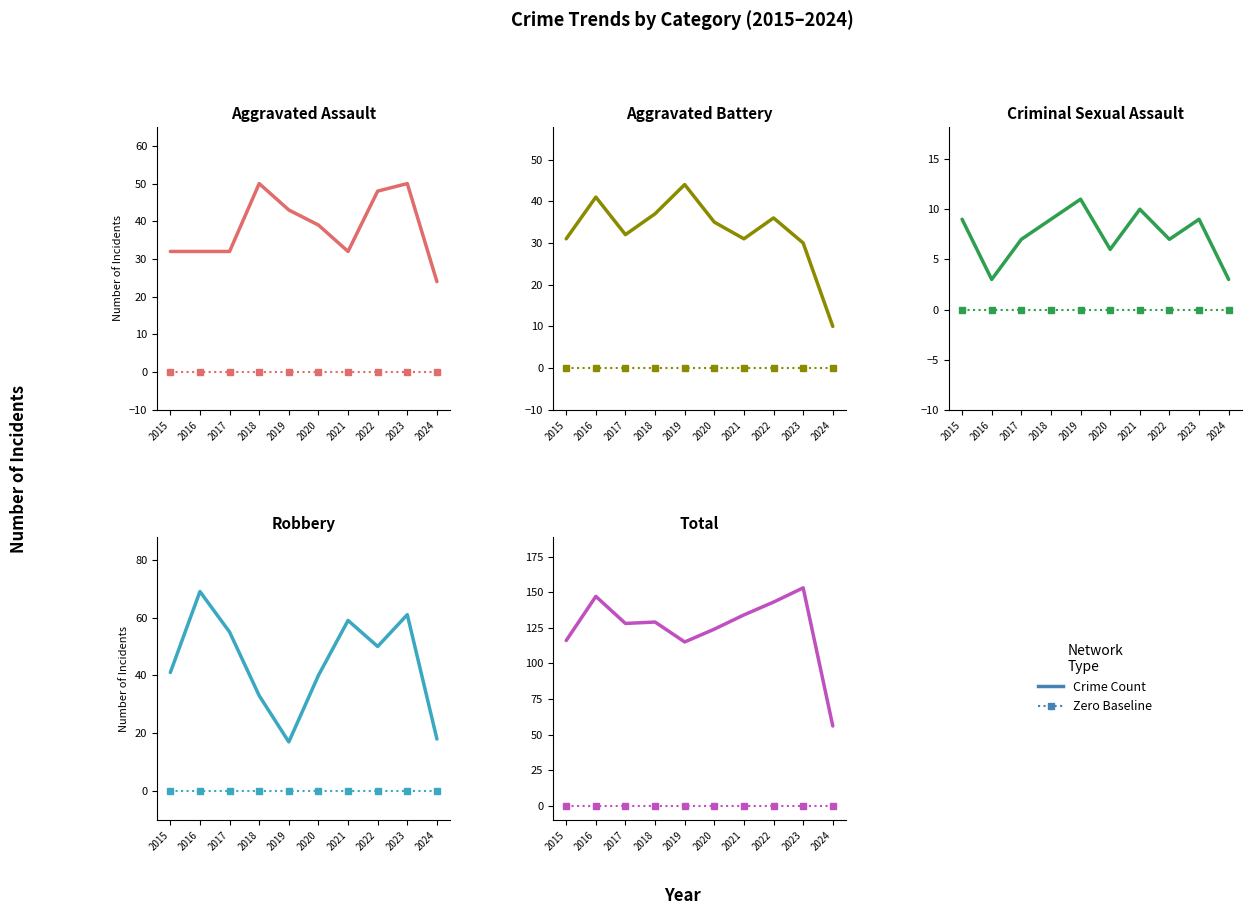

Which category has the highest value in the Total series?

2023